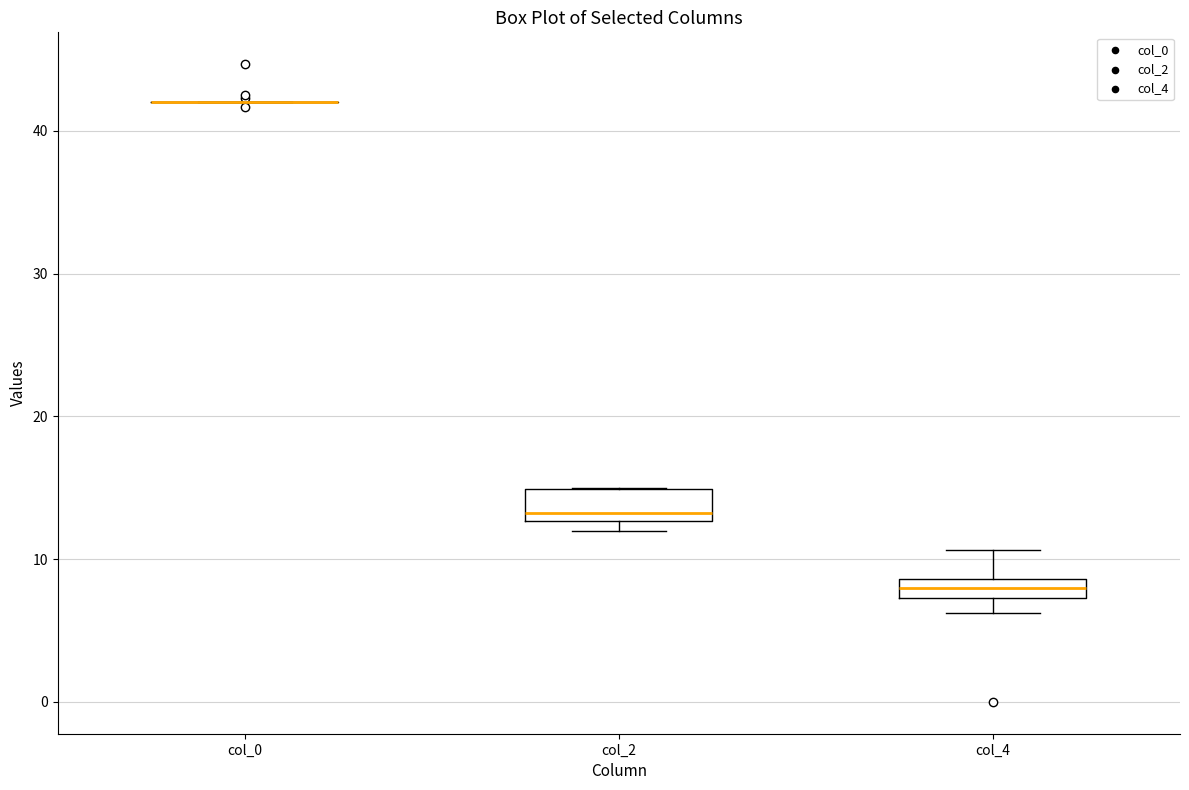

Where does the upper whisker of the box for col_4 end on the y-axis? The values are not printed on the chart, so give them approximately, as read against the axis.

11